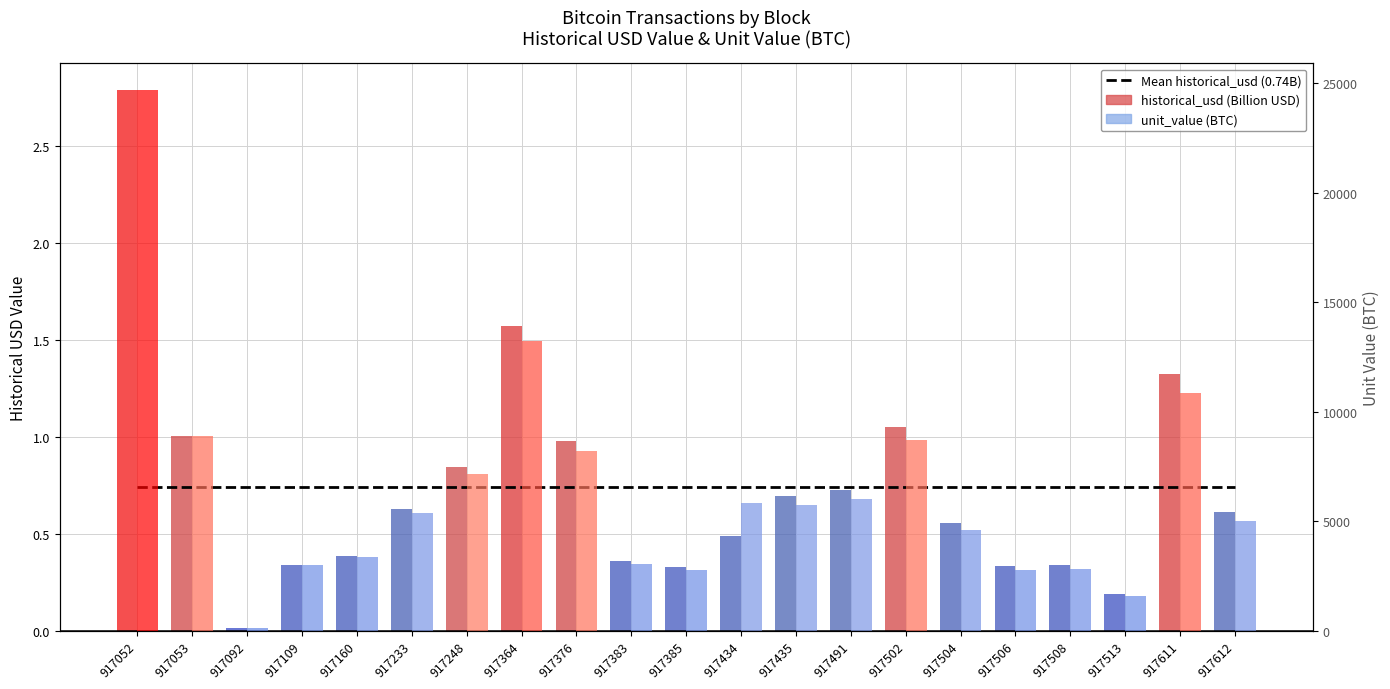

Does the chart contain any negative values?

No